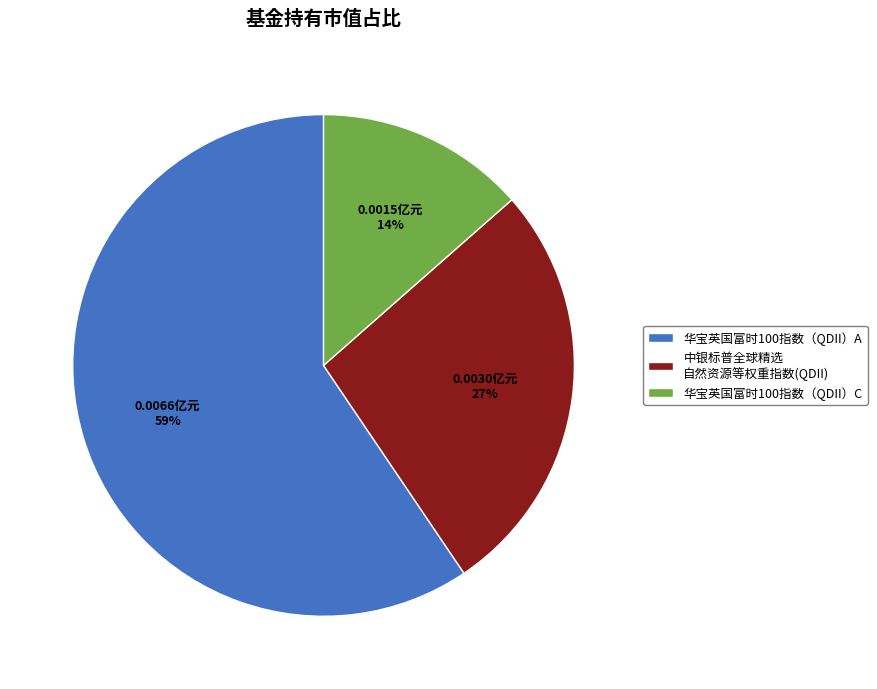

Is the sum of 中银标普全球精选 自然资源等权重指数(QDII) and 华宝英国富时100指数（QDII）A greater than half?

Yes